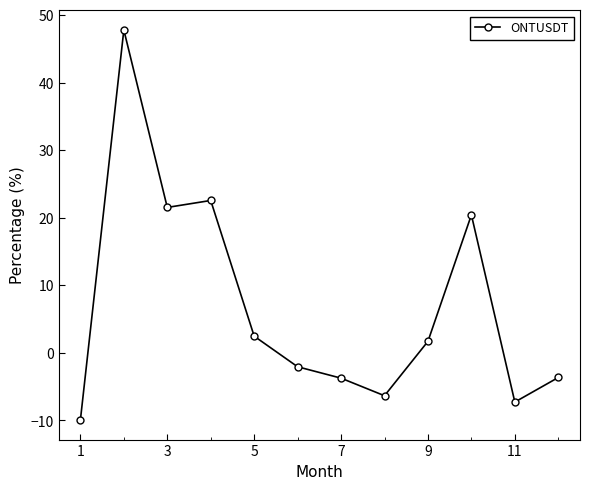

What is the sum of all values?

83.5